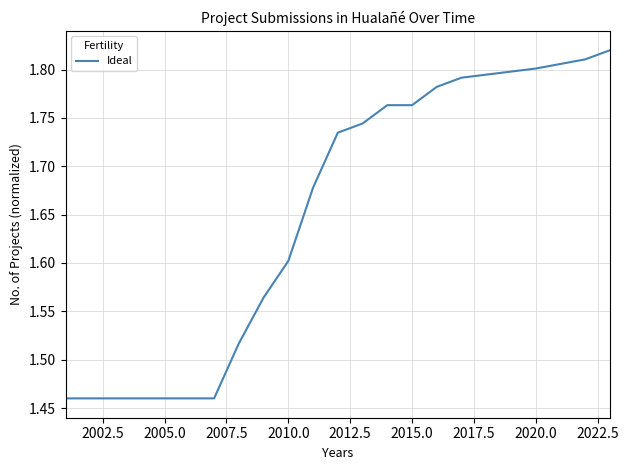

Does the chart have visible grid lines?

Yes